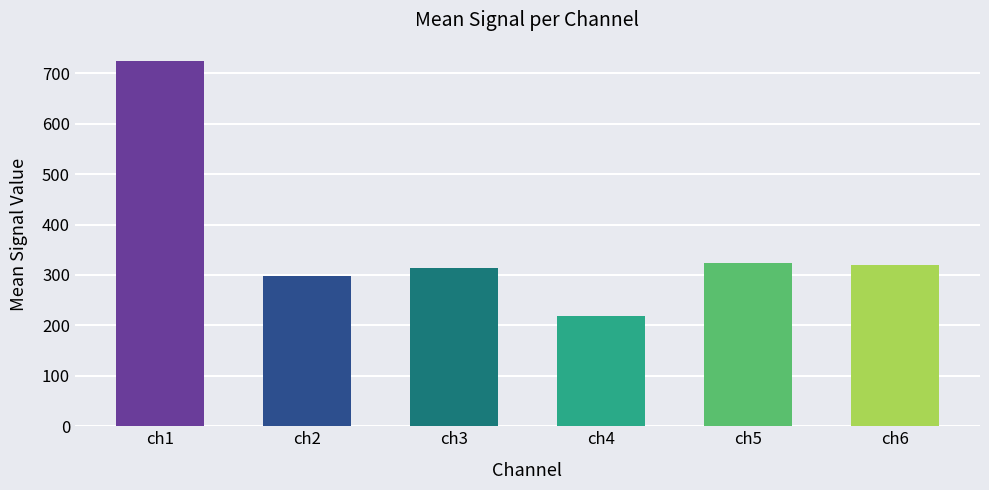

What is the average value?

366.8